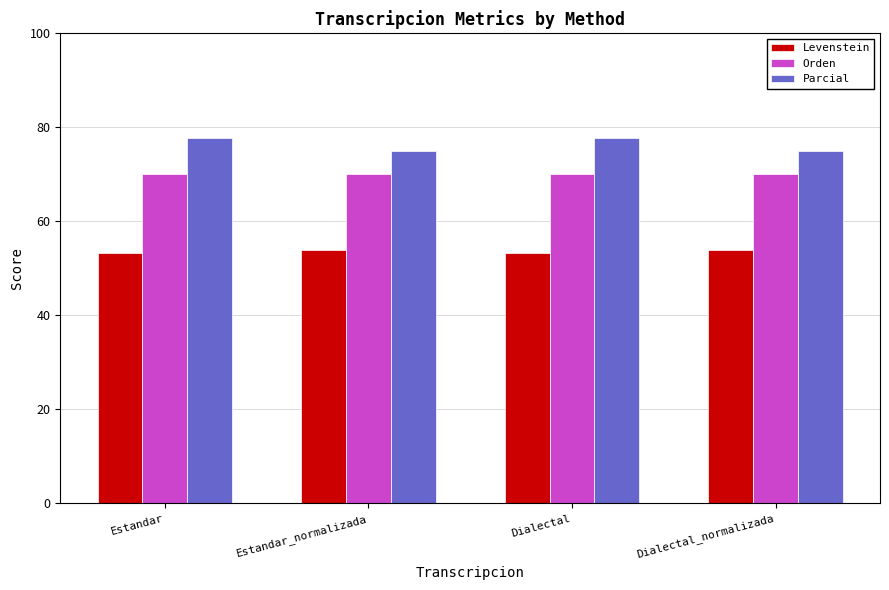

Rank the series by their average value, from highest to lowest.

Parcial, Orden, Levenstein